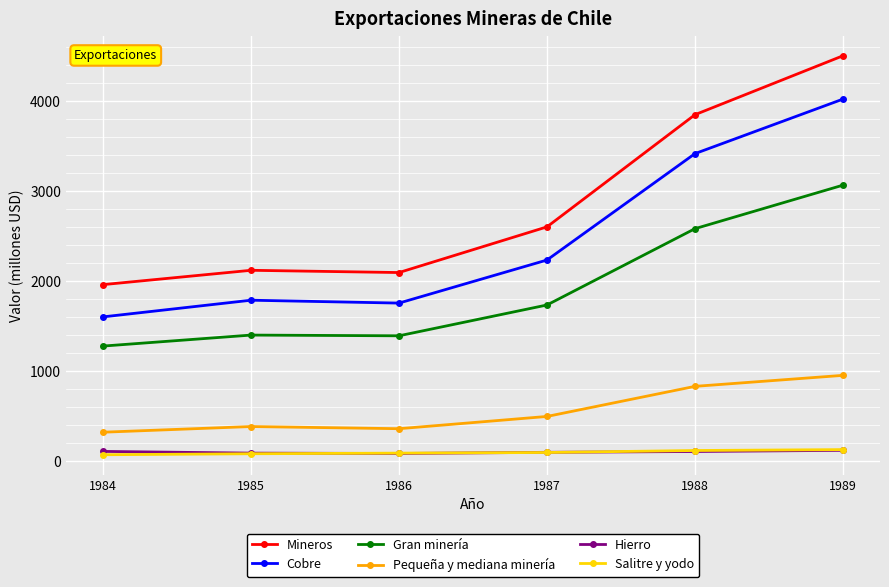

True or false: Hierro and Mineros intersect in this chart.

False